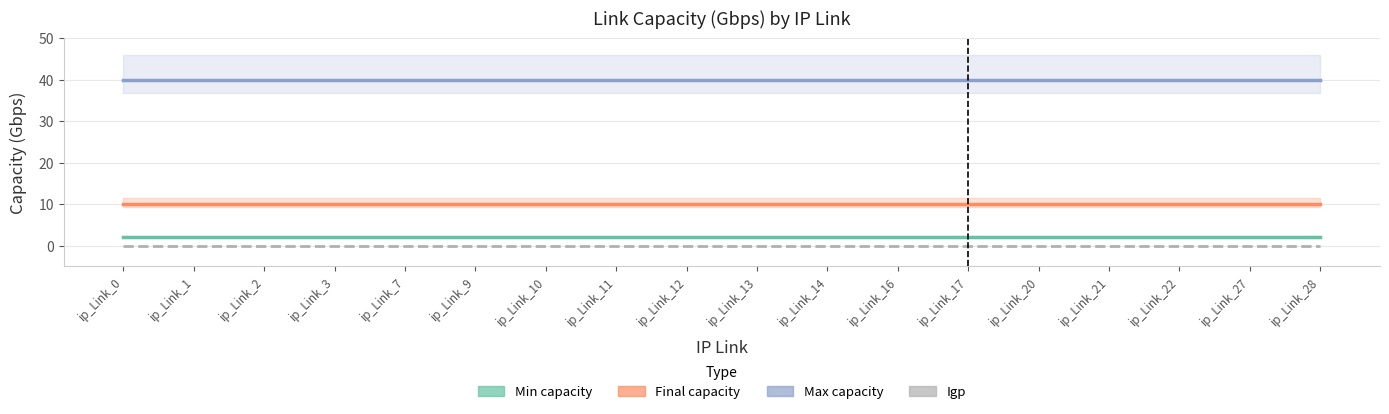

Which label corresponds to the smallest value in the chart?

ip_Link_0